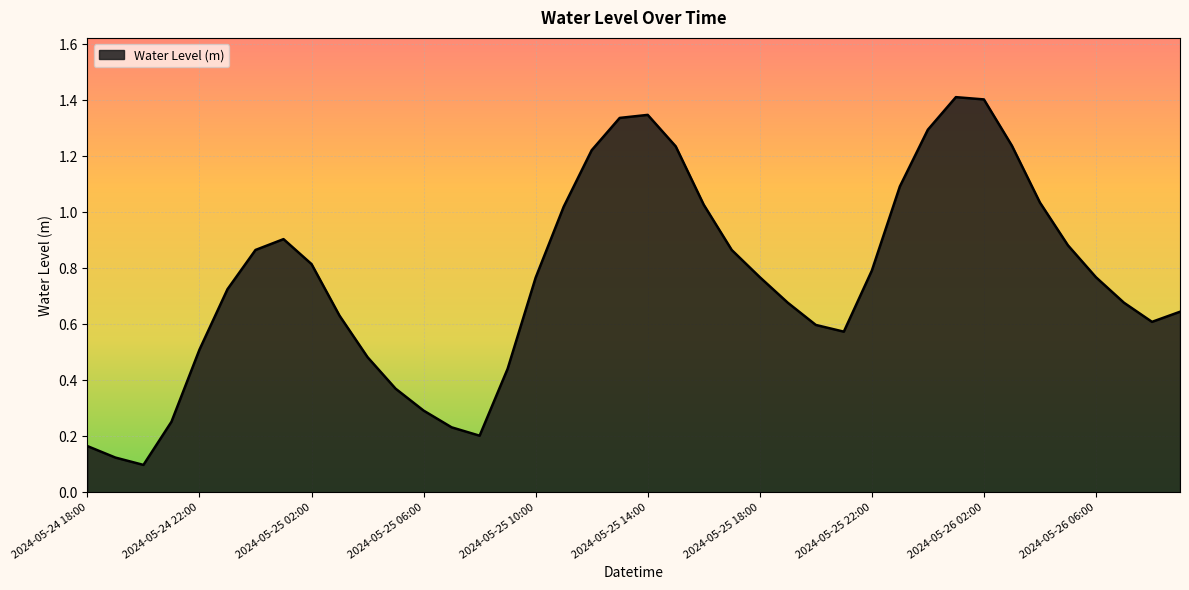

True or false: there are more than 2 points higher than both neighbors.

True